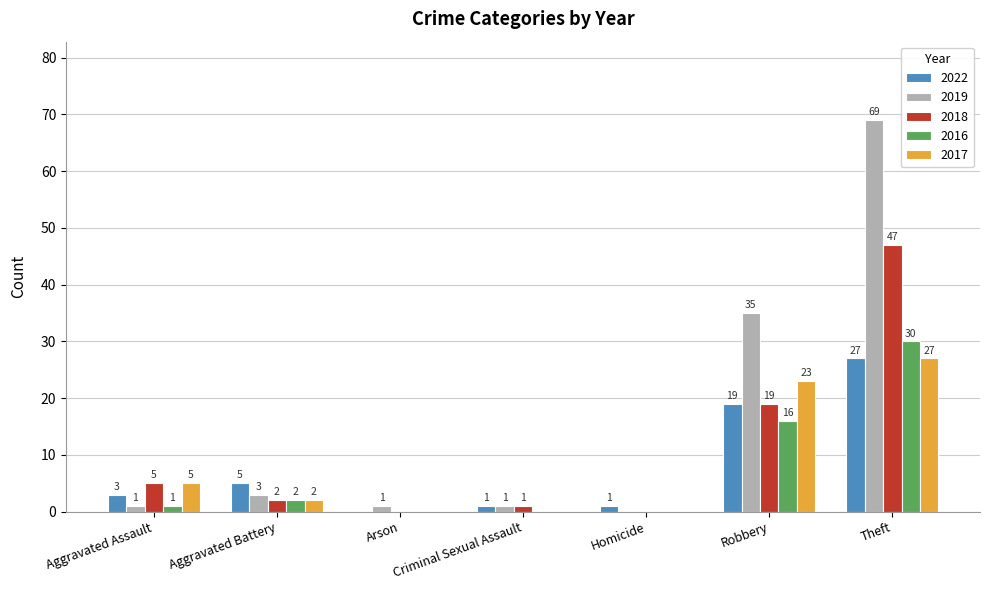

Which series changed the most between Homicide and Theft?

2019